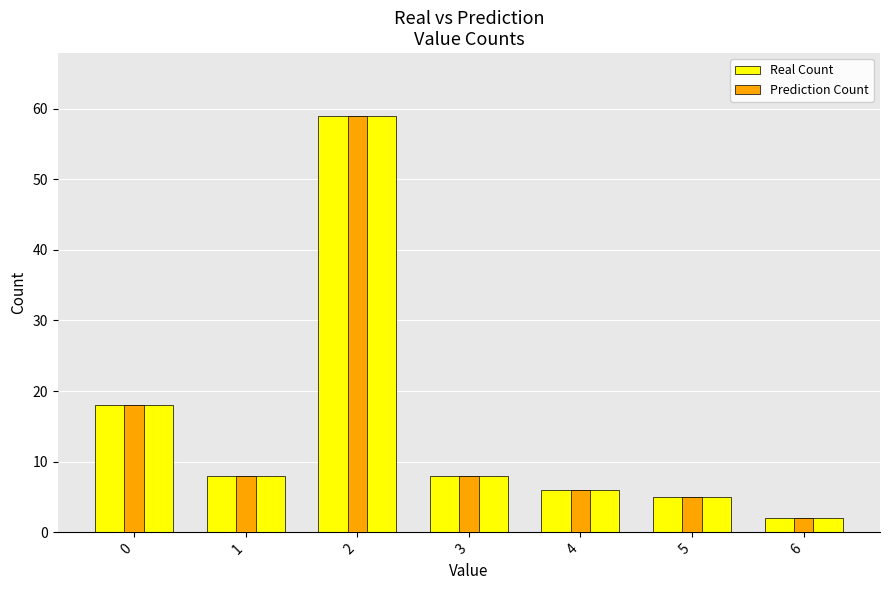

What is the average value of the Prediction Count series?

15